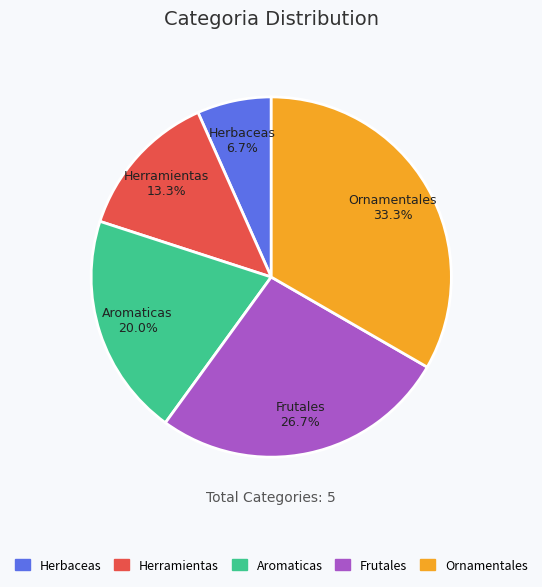

To the nearest percent, what percentage of the pie is Herramientas?

13%